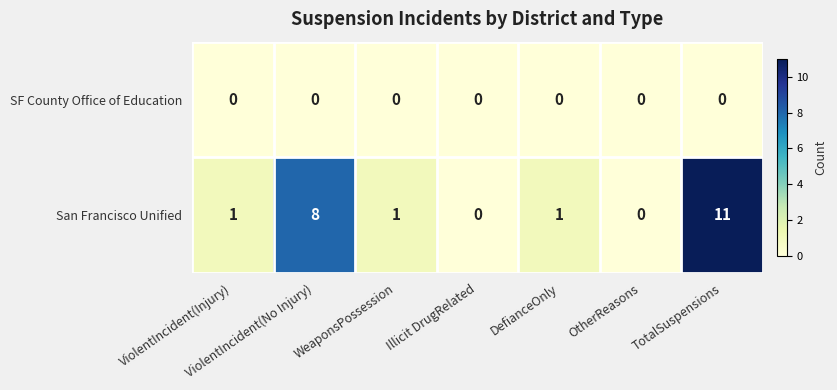

At TotalSuspensions, list the series in order from largest to smallest.

San Francisco Unified, SF County Office of Education